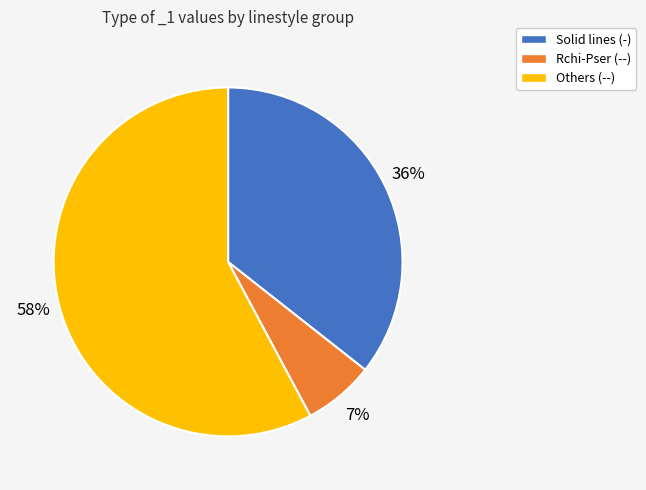

Is it true that Solid lines (-) is 50% of the pie?

False